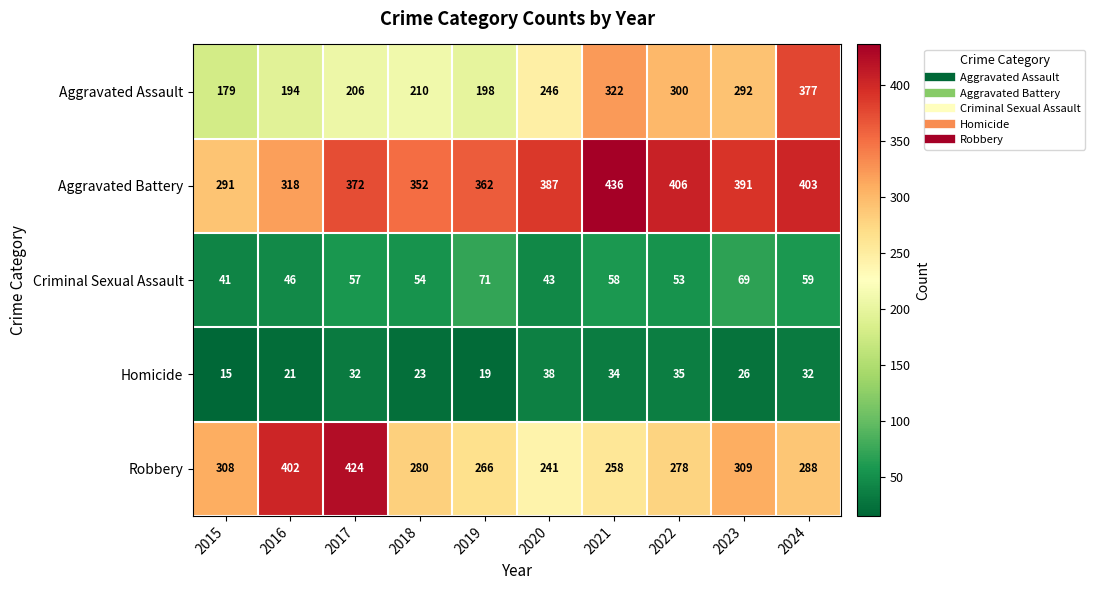

What is the smallest value displayed?

15